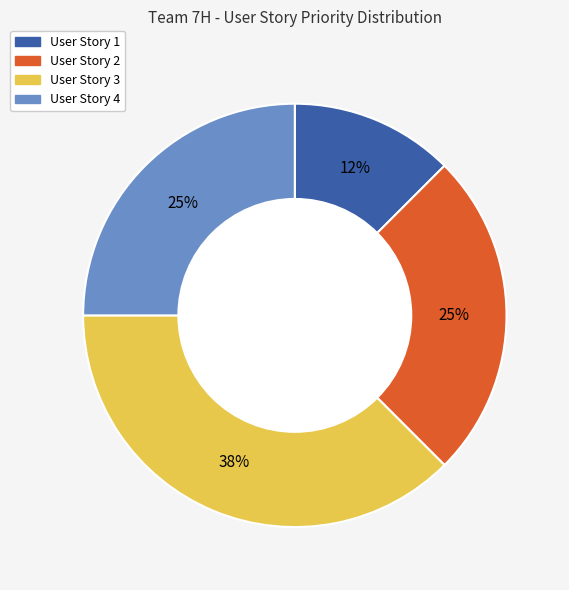

Which slice is the largest?

User Story 3